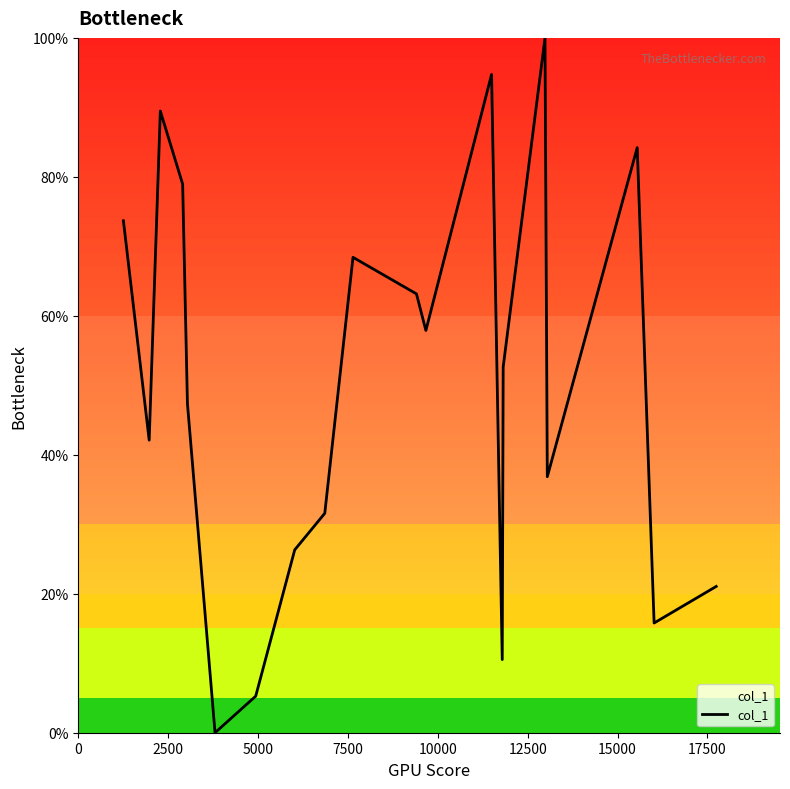

How many interior local peaks (higher than both neighbors) does the data have?

5